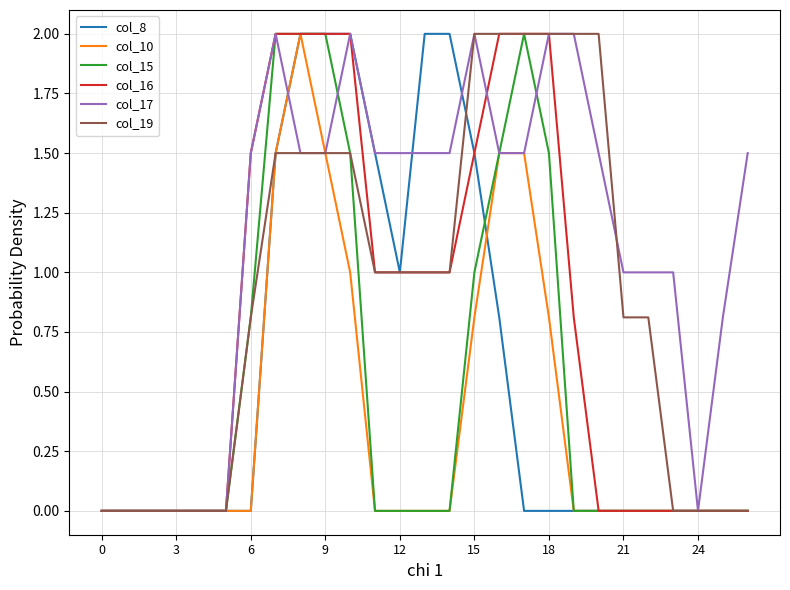

What are all the series names shown in the legend?

col_8, col_10, col_15, col_16, col_17, col_19